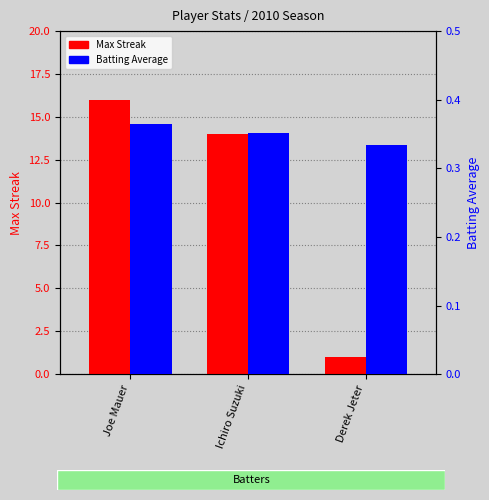

Reading right to left, what are all the values shown in this chart?

Max Streak: 1.0	14.0	16.0
Batting Average: 0.3	0.4	0.4